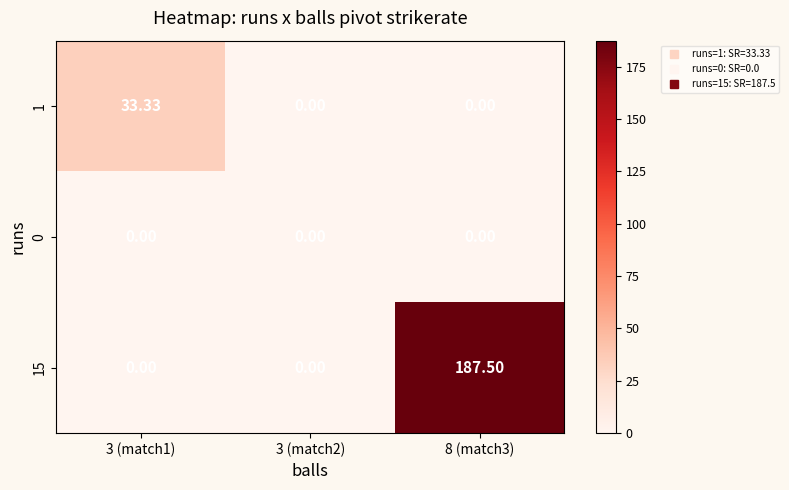

Is the value of 15 at 3 (match2) greater than the value of 1 at 3 (match1)?

No